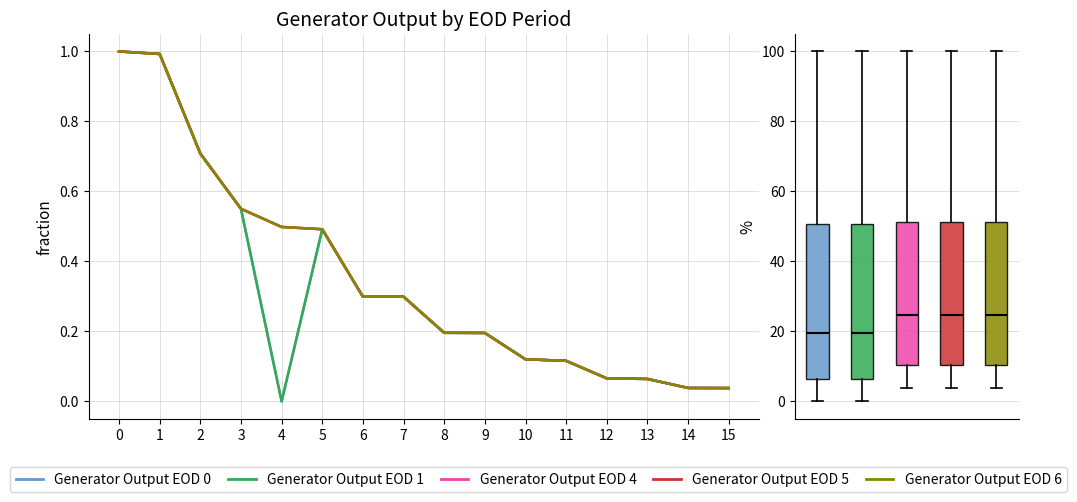

True or false: Generator Output EOD 0 has a value of 0.0 at 14.

False